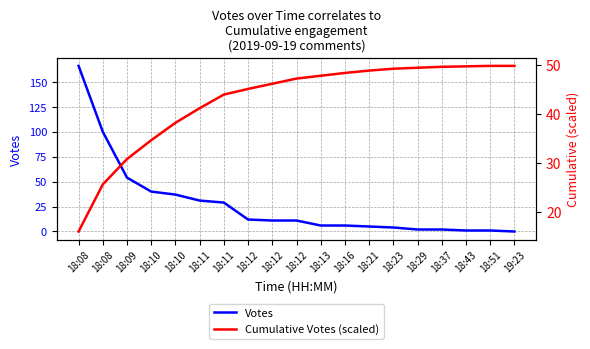

Which series has the widest spread of values?

Votes